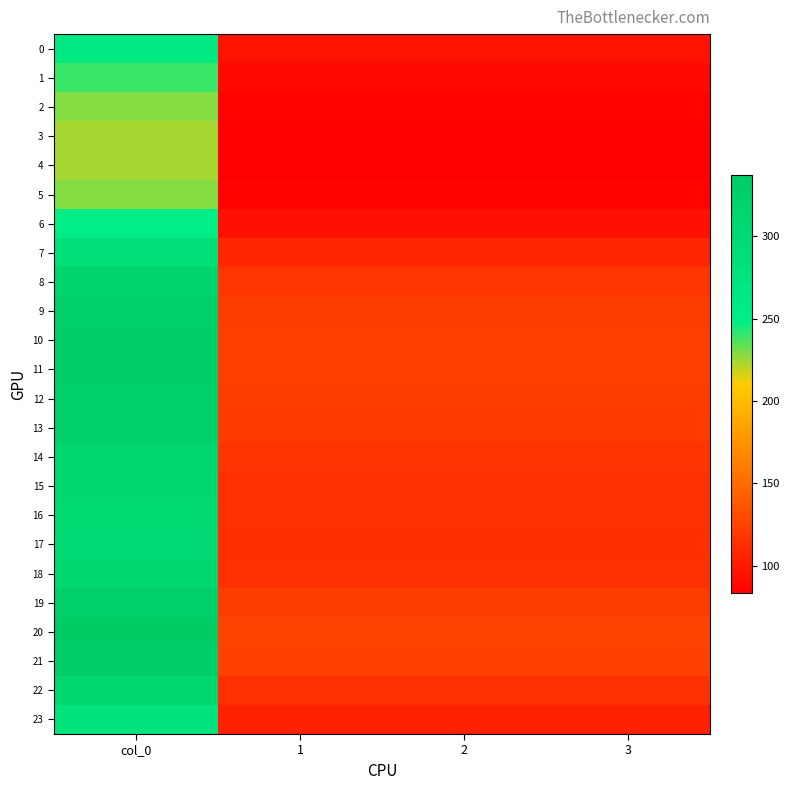

Which has a higher value, 2 or 1?

2